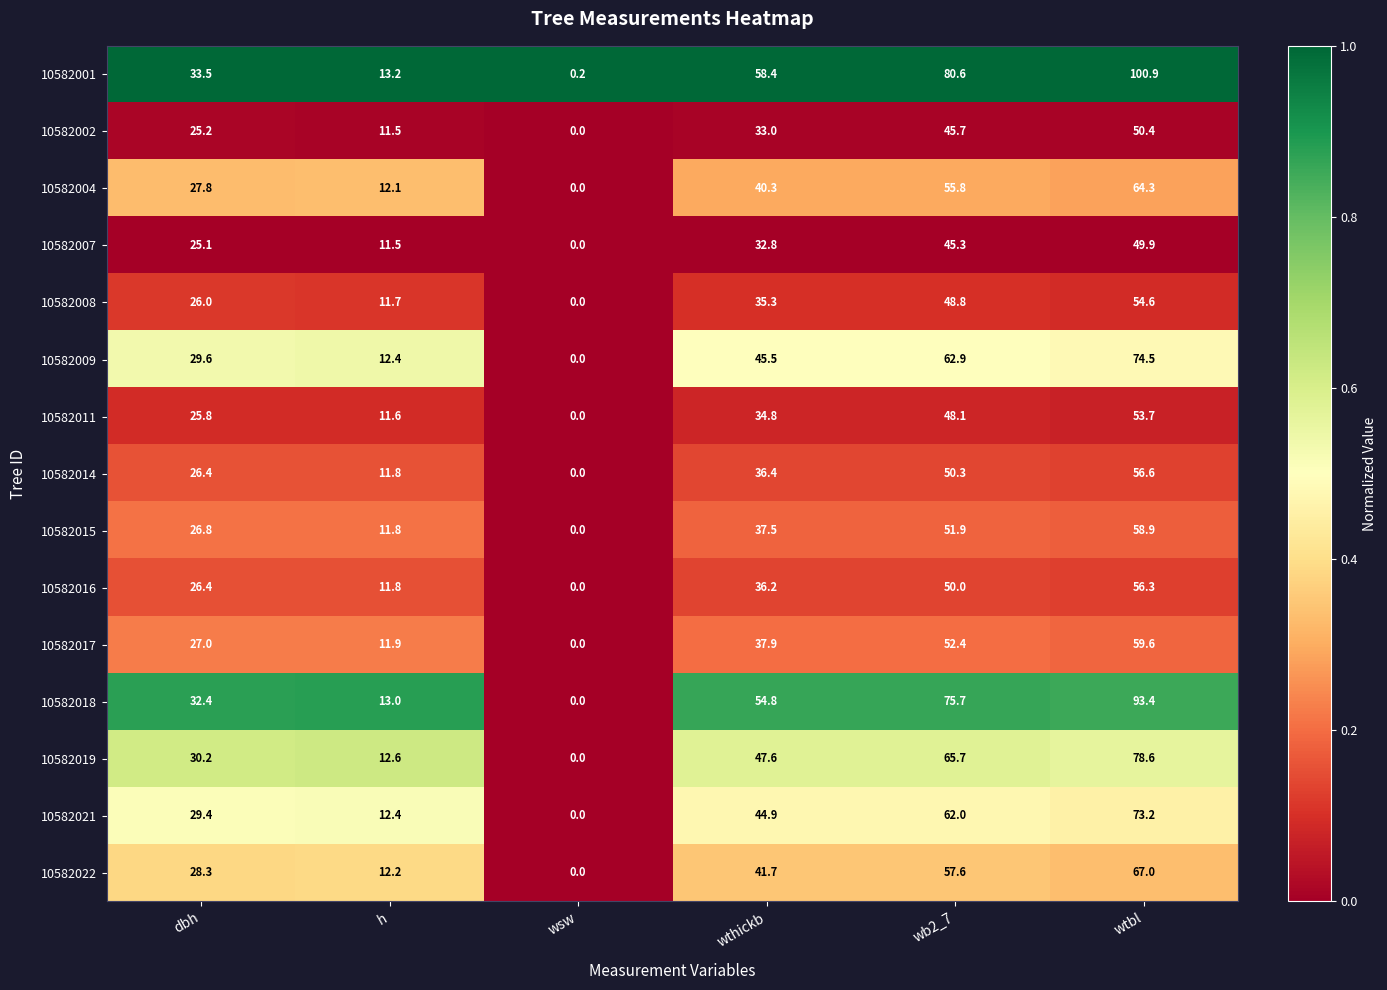

What is the total value across all series at wsw?

0.2